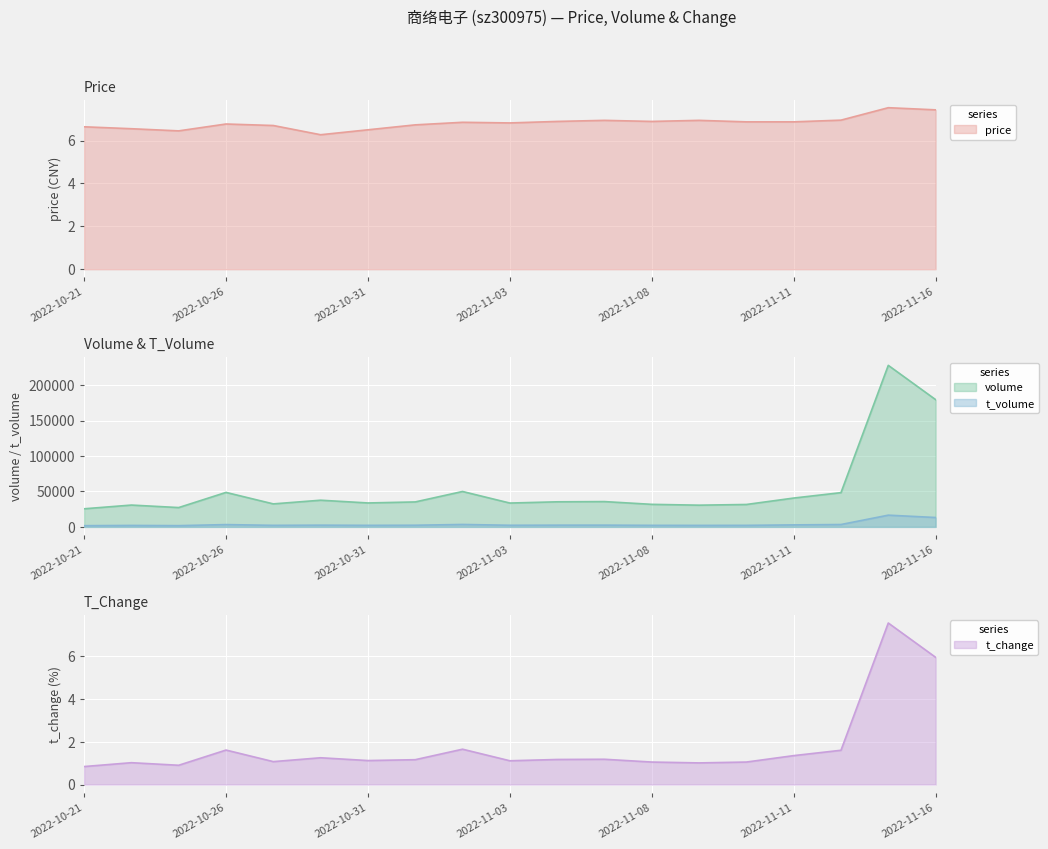

Reading left to right, transcribe all the data shown in this chart.

price: 6.6	6.5	6.5	6.8	6.7	6.3	6.5	6.7	6.8	6.8	6.9	6.9	6.9	6.9	6.9	6.9	7.0	7.5	7.4
volume: 25539.0	30791.0	27271.0	48650.0	32450.0	37645.0	33765.0	35211.0	49950.0	33638.0	35380.0	35702.0	31810.0	30638.0	31617.0	40680.0	48308.0	227888.0	179563.0
t_volume: 1709.0	2054.0	1758.0	3247.0	2187.0	2435.0	2183.0	2339.0	3428.0	2295.0	2430.0	2473.0	2182.0	2116.0	2173.0	2820.0	3346.0	16547.0	13252.0
t_change: 0.8	1.0	0.9	1.6	1.1	1.2	1.1	1.2	1.6	1.1	1.2	1.2	1.1	1.0	1.1	1.4	1.6	7.5	5.9